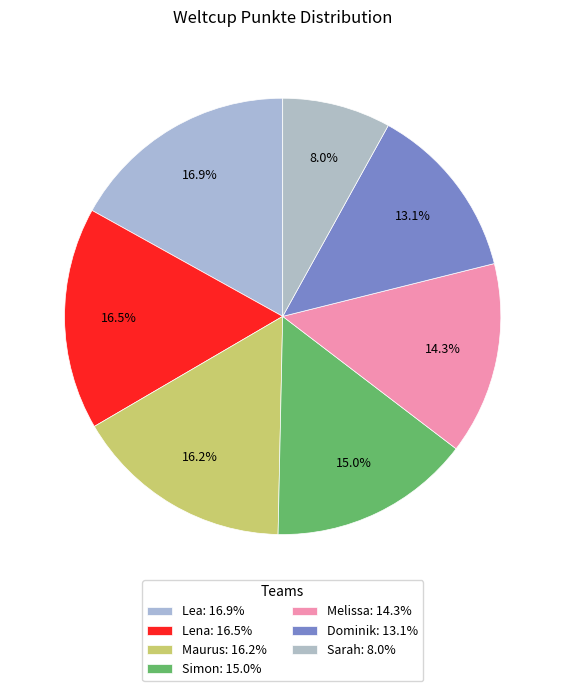

How many segments does this pie chart have?

7